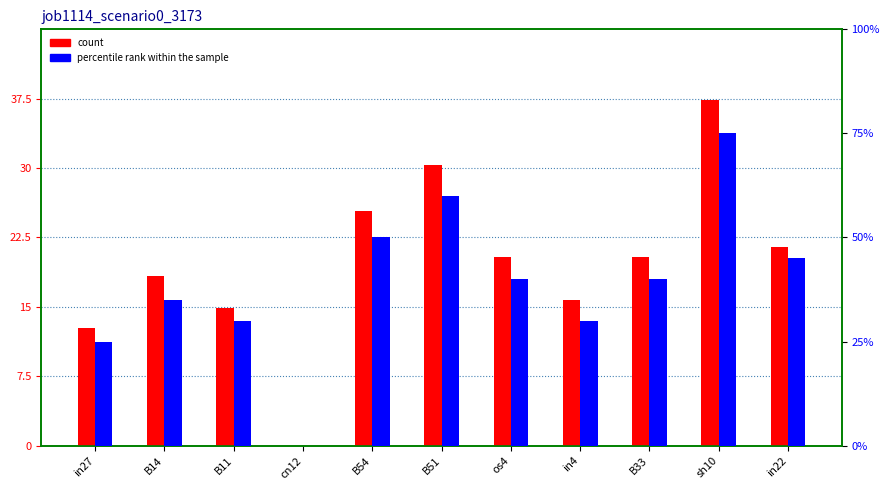

Which category has the highest value in the count series?

sh10